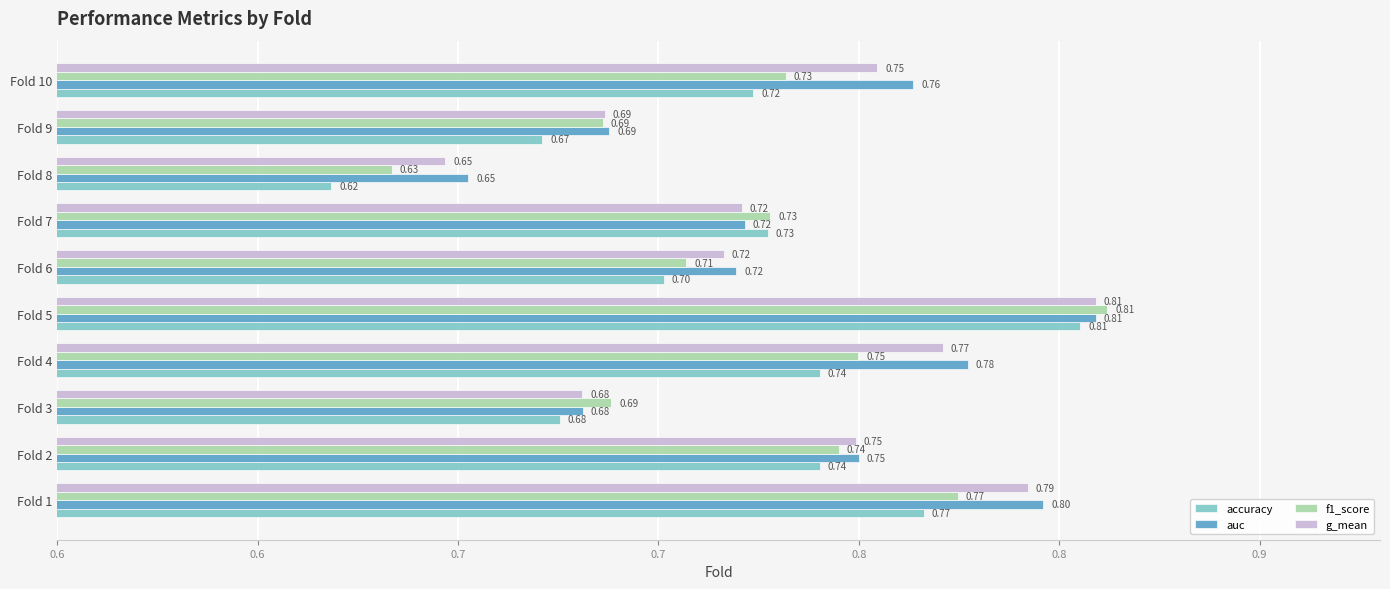

Reading left to right, list all the values displayed in this chart.

accuracy: 0.8	0.7	0.7	0.7	0.8	0.7	0.7	0.6	0.7	0.7
auc: 0.8	0.8	0.7	0.8	0.8	0.7	0.7	0.7	0.7	0.8
f1_score: 0.8	0.7	0.7	0.7	0.8	0.7	0.7	0.6	0.7	0.7
g_mean: 0.8	0.7	0.7	0.8	0.8	0.7	0.7	0.6	0.7	0.8